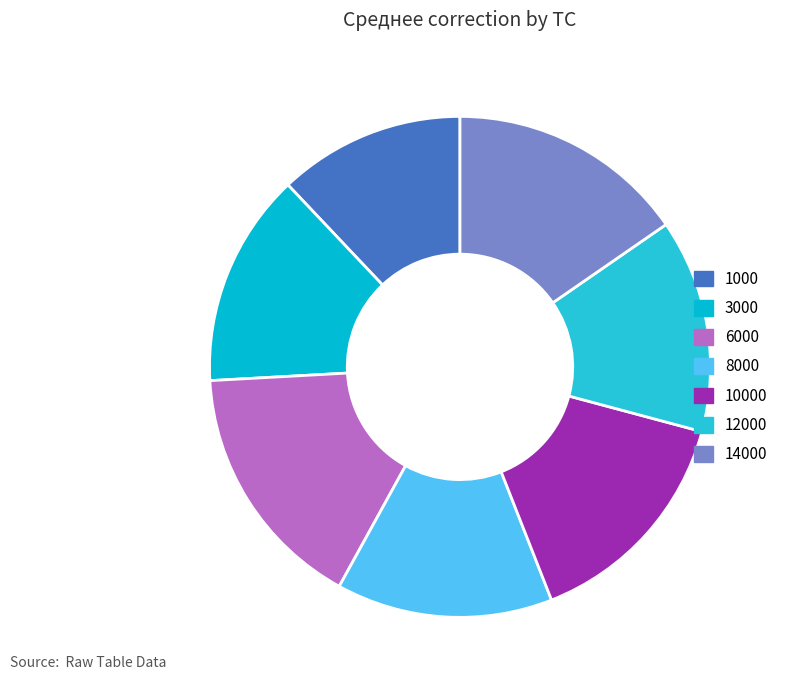

Approximately how many times larger is the value at 8000 compared to 14000?

0.9